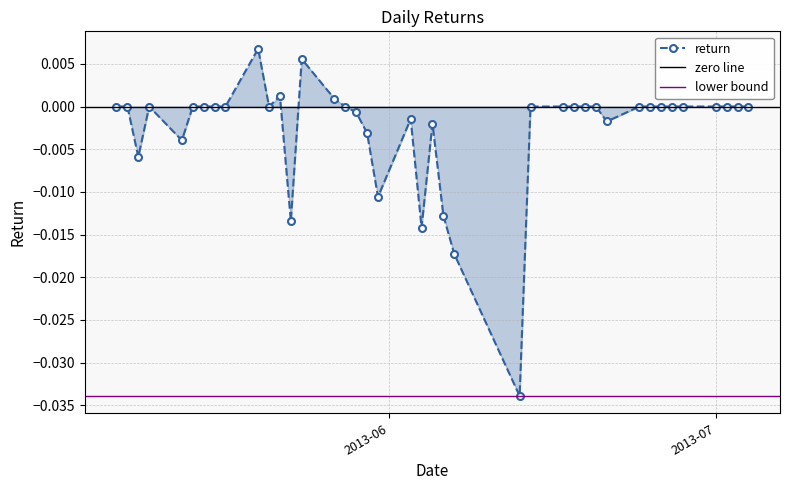

The value at 2013-05-28 is 0.0. True or false?

False